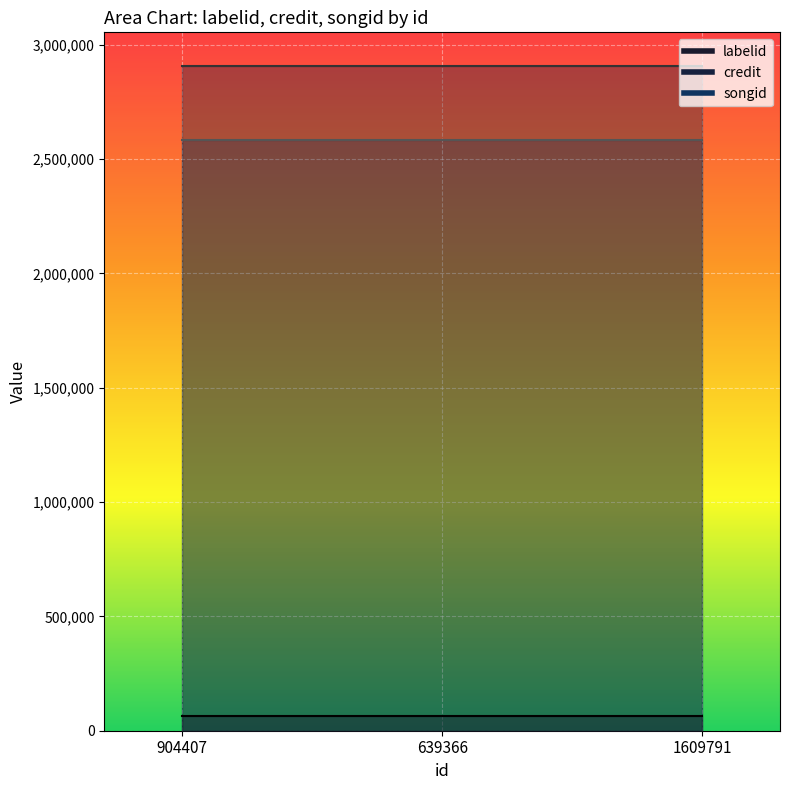

What is the difference between the highest and lowest values at 904407?

2844302